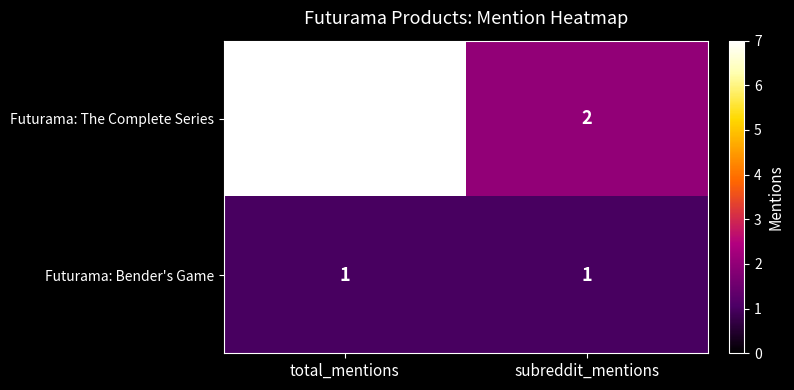

What is the smallest value displayed?

1